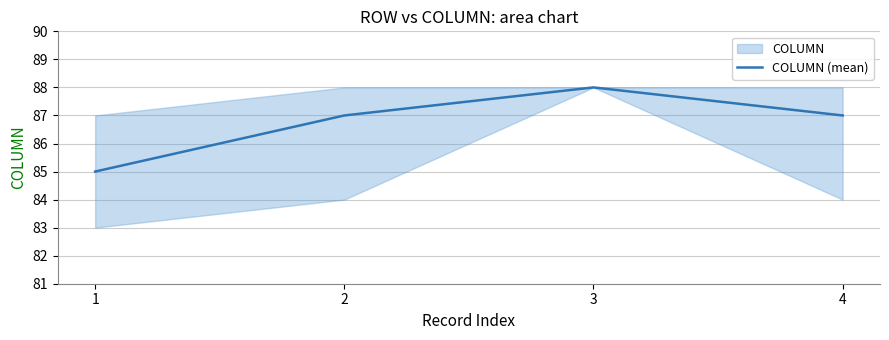

What is the sum of the values at 2 and 1?

172